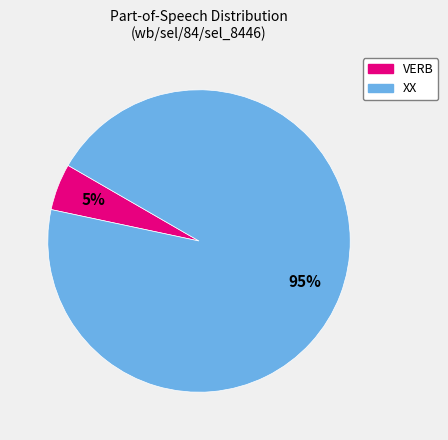

True or false: XX accounts for 99% of the total.

False